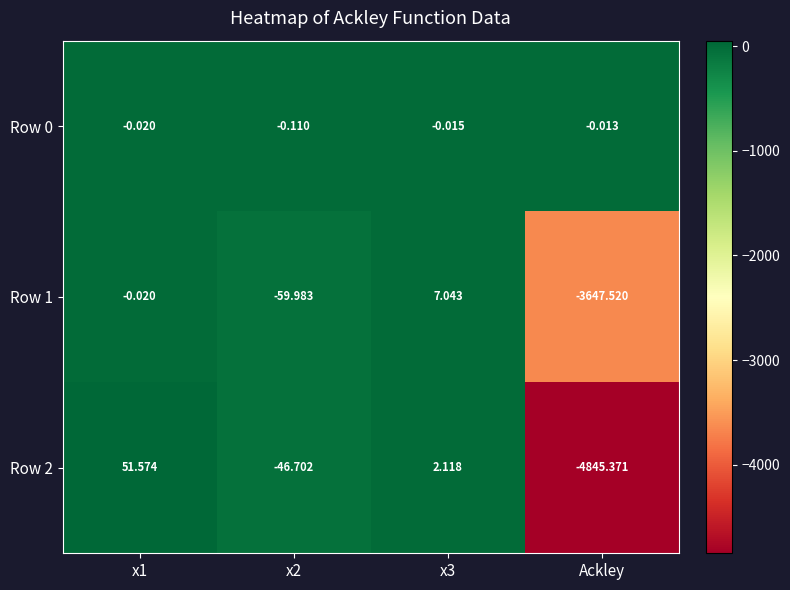

Which category has the lowest value across all series?

Ackley